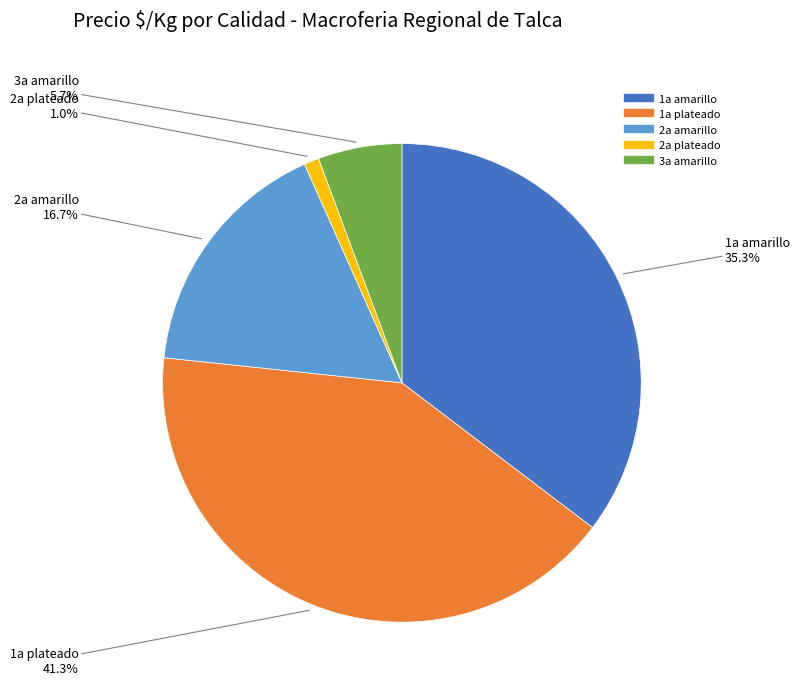

Rank the categories by value from highest to lowest.

1a plateado, 1a amarillo, 2a amarillo, 3a amarillo, 2a plateado